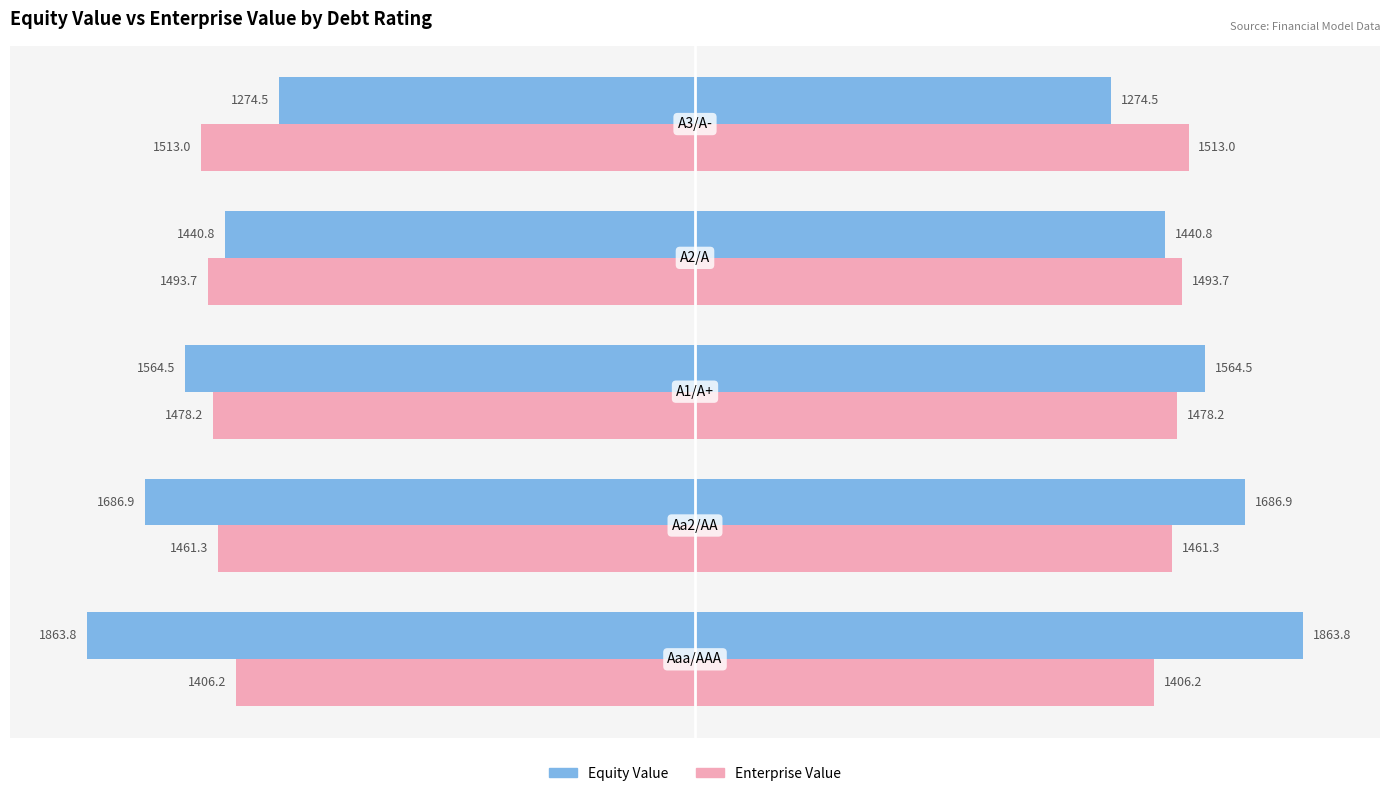

How many bars are there in total?

10